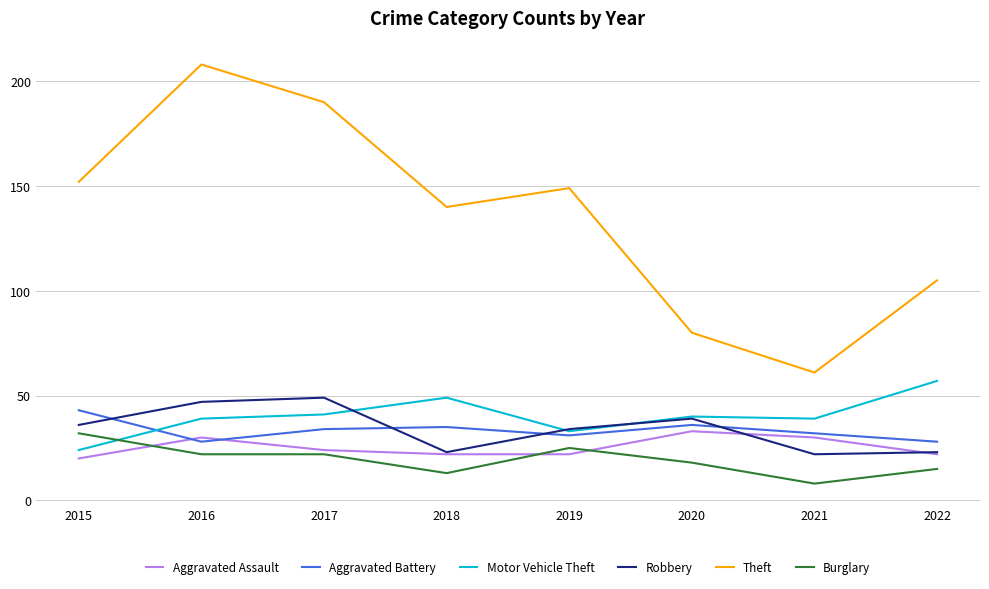

Is this an area chart (filled region under the line)?

No